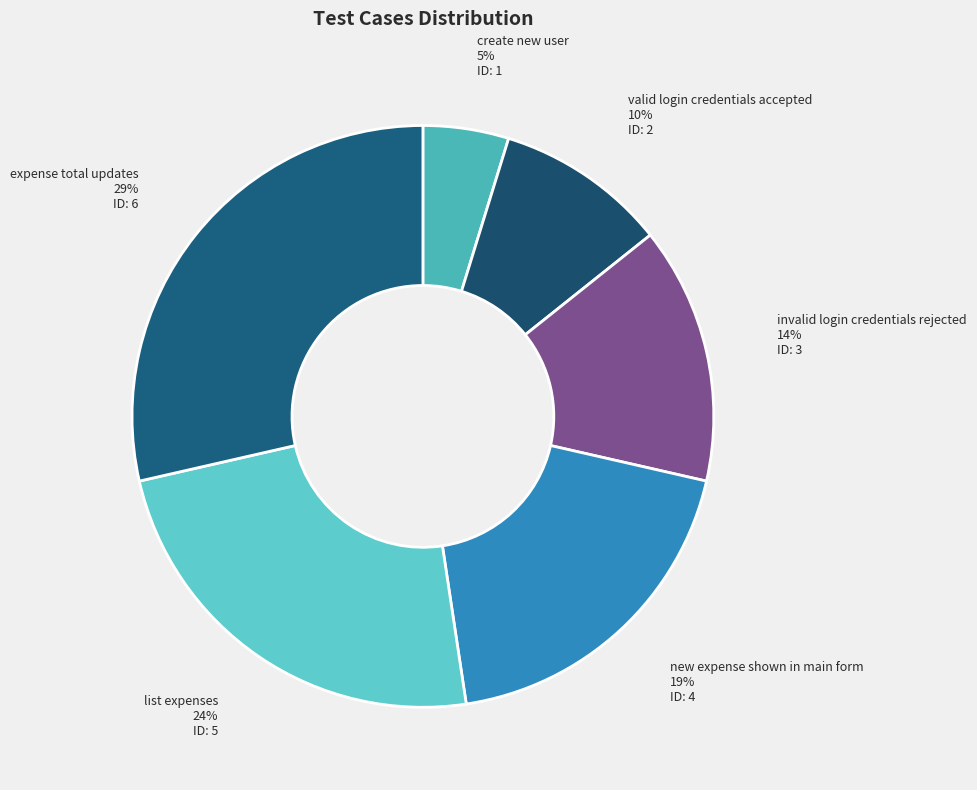

What is the largest slice in the pie chart?

expense total updates